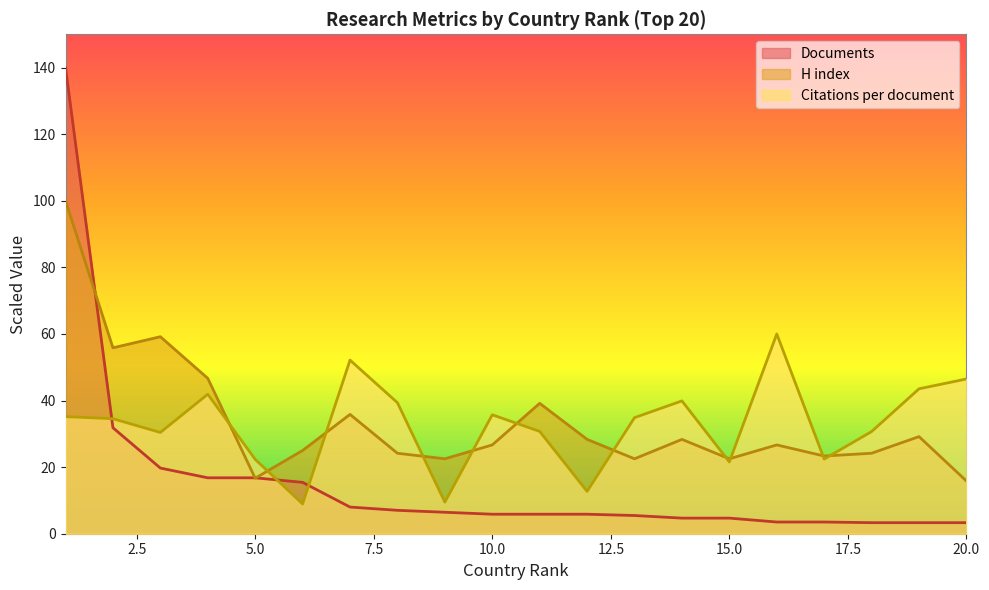

Is the value of H index at 12 greater than the value of Documents at 19?

Yes